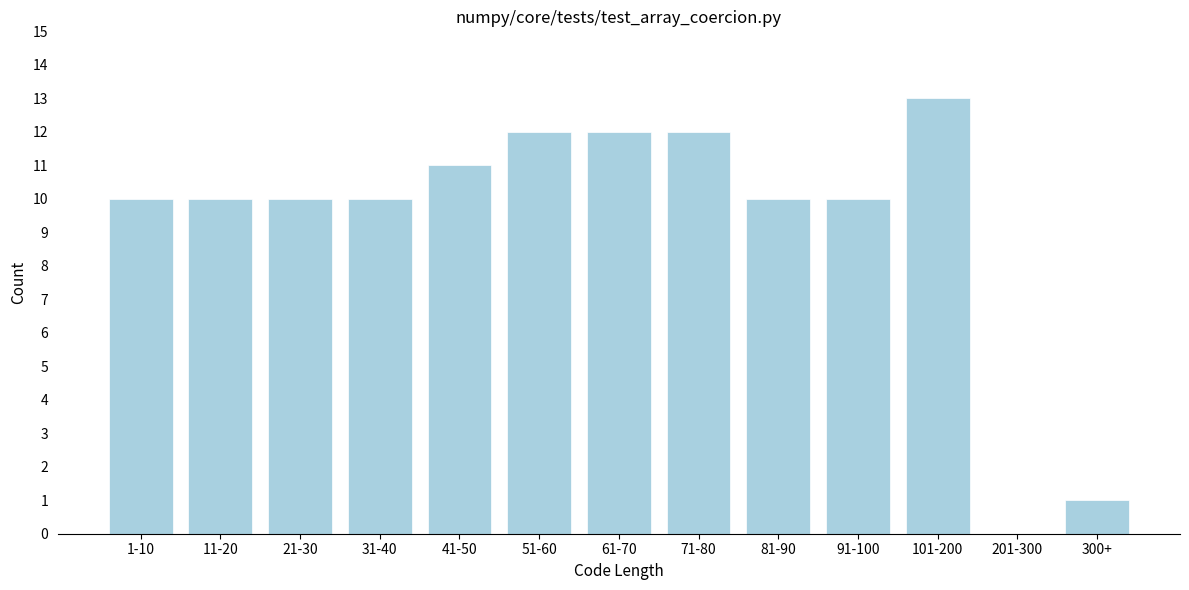

Reading left to right, transcribe all the data shown in this chart.

1-10=10	11-20=10	21-30=10	31-40=10	41-50=11	51-60=12	61-70=12	71-80=12	81-90=10	91-100=10	101-200=13	201-300=0	300+=1